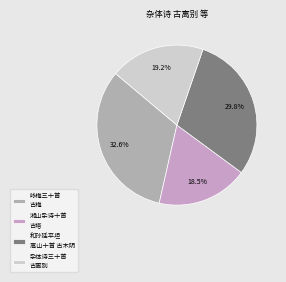

How many segments does this pie chart have?

4